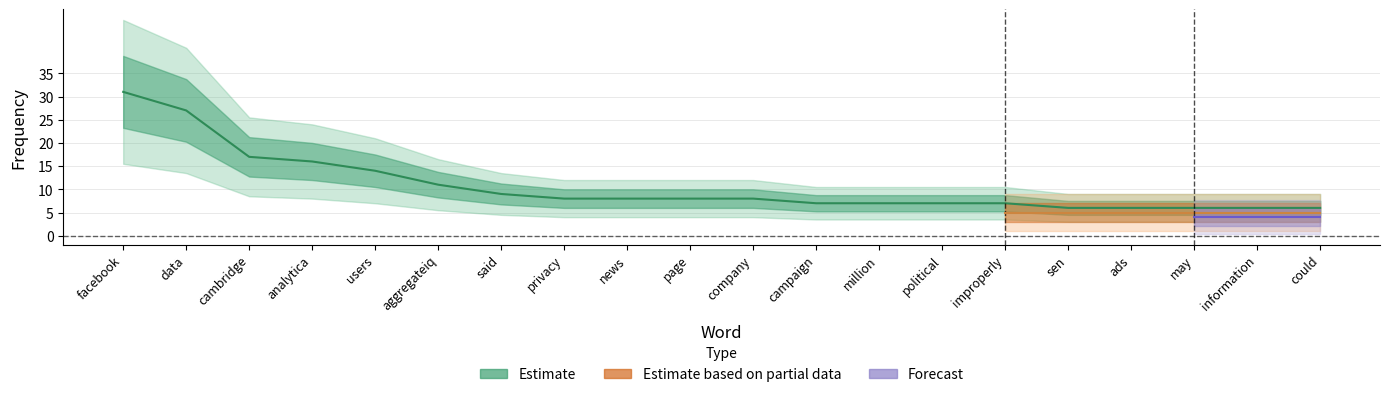

What is the average value of the Estimate series?

11